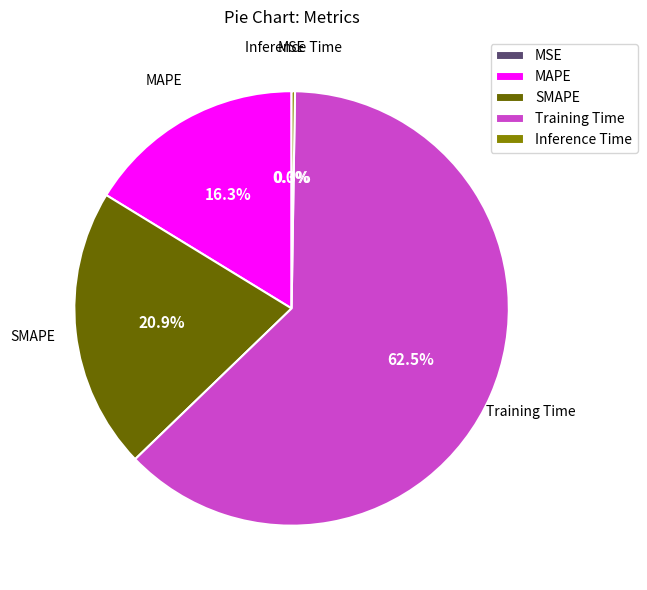

Which has a higher value, MAPE or Training Time?

Training Time